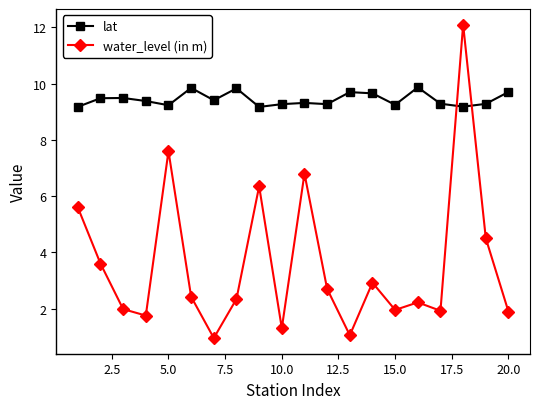

How many lat values are between 9 and 10?

20